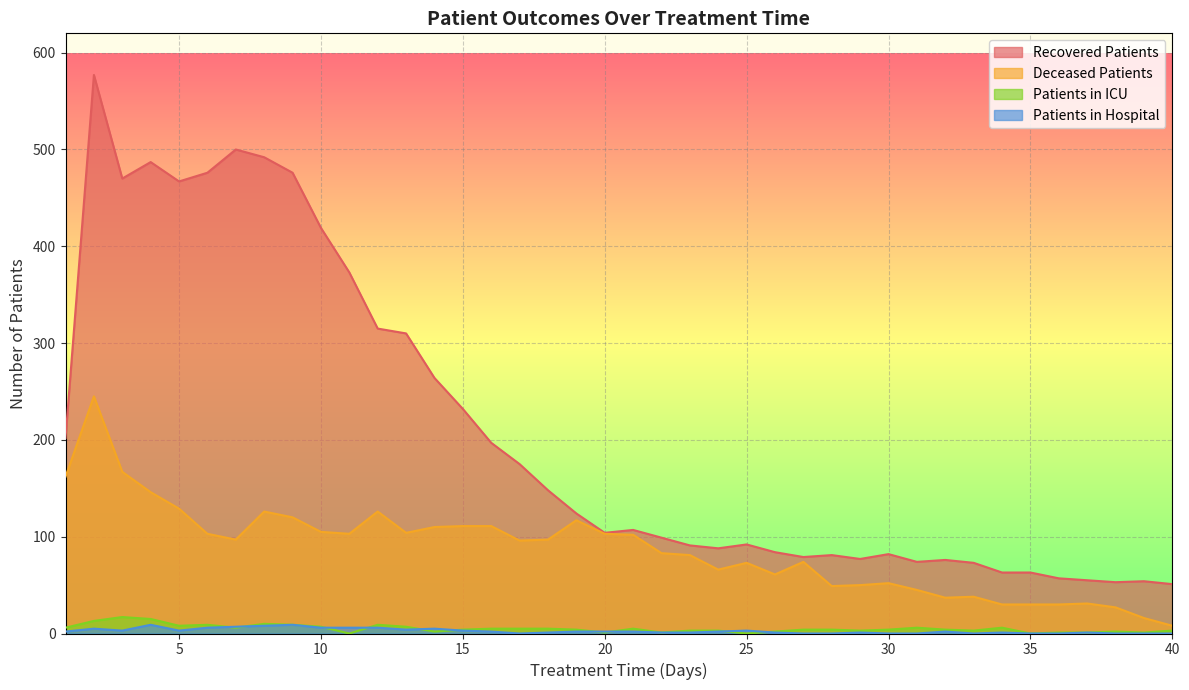

Reading left to right, extract all data points from this chart.

recovered_patients: 1=202	2=577	3=470	4=487	5=467	6=476	7=500	8=492	9=476	10=419	11=373	12=315	13=310	14=264	15=232	16=197	17=175	18=148	19=124	20=104	21=107	22=99	23=91	24=88	25=92	26=84	27=79	28=81	29=77	30=82	31=74	32=76	33=73	34=63	35=63	36=57	37=55	38=53	39=54	40=51
deceased_patients: 1=162	2=245	3=167	4=146	5=129	6=103	7=97	8=126	9=120	10=105	11=103	12=126	13=104	14=110	15=111	16=111	17=96	18=97	19=117	20=103	21=102	22=83	23=81	24=66	25=73	26=61	27=74	28=49	29=50	30=52	31=45	32=37	33=38	34=30	35=30	36=30	37=31	38=27	39=16	40=8
patients_in_icu: 1=6	2=13	3=17	4=15	5=8	6=9	7=6	8=10	9=9	10=7	11=0	12=9	13=7	14=2	15=4	16=5	17=5	18=5	19=4	20=1	21=5	22=1	23=3	24=3	25=0	26=2	27=4	28=4	29=3	30=4	31=6	32=4	33=3	34=6	35=0	36=1	37=1	38=2	39=1	40=3
patients_in_hospital: 1=2	2=5	3=3	4=9	5=3	6=6	7=7	8=8	9=9	10=6	11=6	12=6	13=4	14=5	15=3	16=2	17=0	18=1	19=2	20=2	21=2	22=1	23=1	24=2	25=3	26=1	27=0	28=0	29=1	30=0	31=0	32=2	33=0	34=1	35=0	36=0	37=1	38=0	39=0	40=0